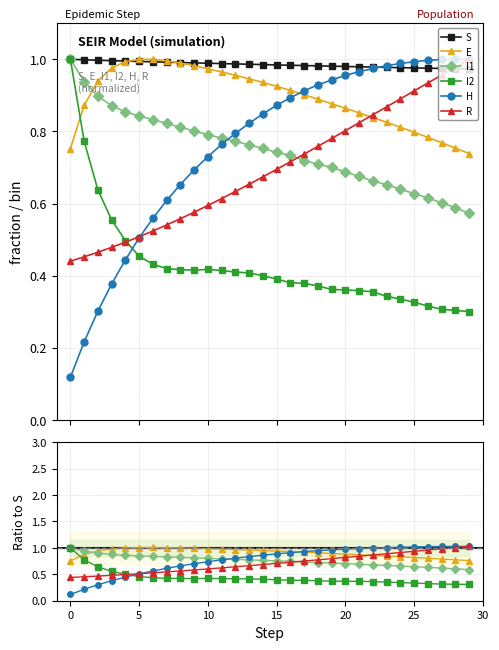

Is it true that S equals 1.0 at 28?

True